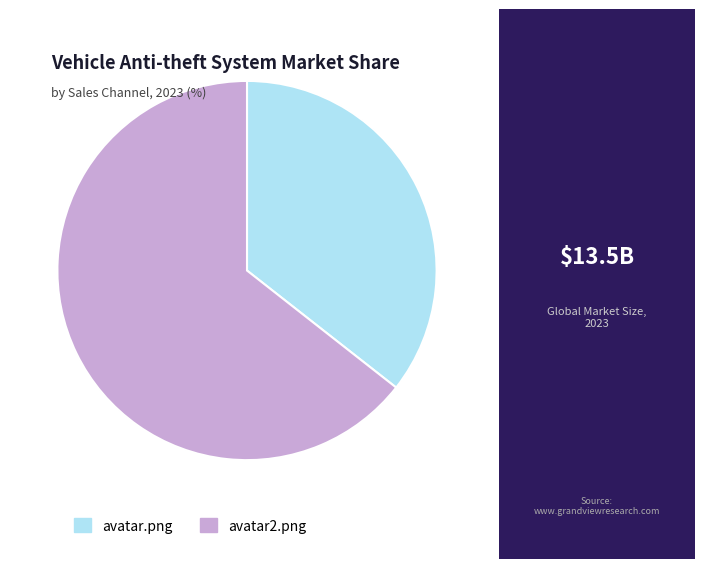

How many slices are in this pie chart?

2